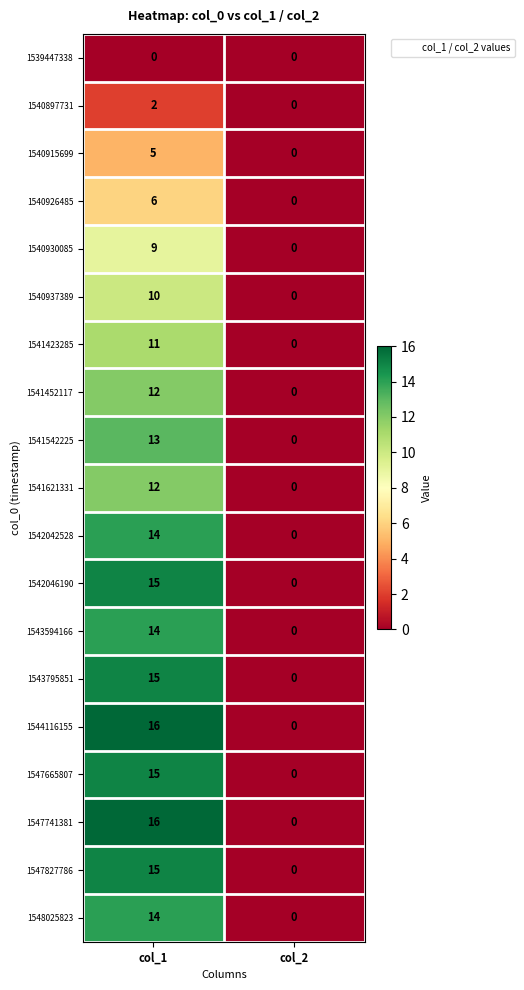

What is the sum of all 1541452117 values?

12